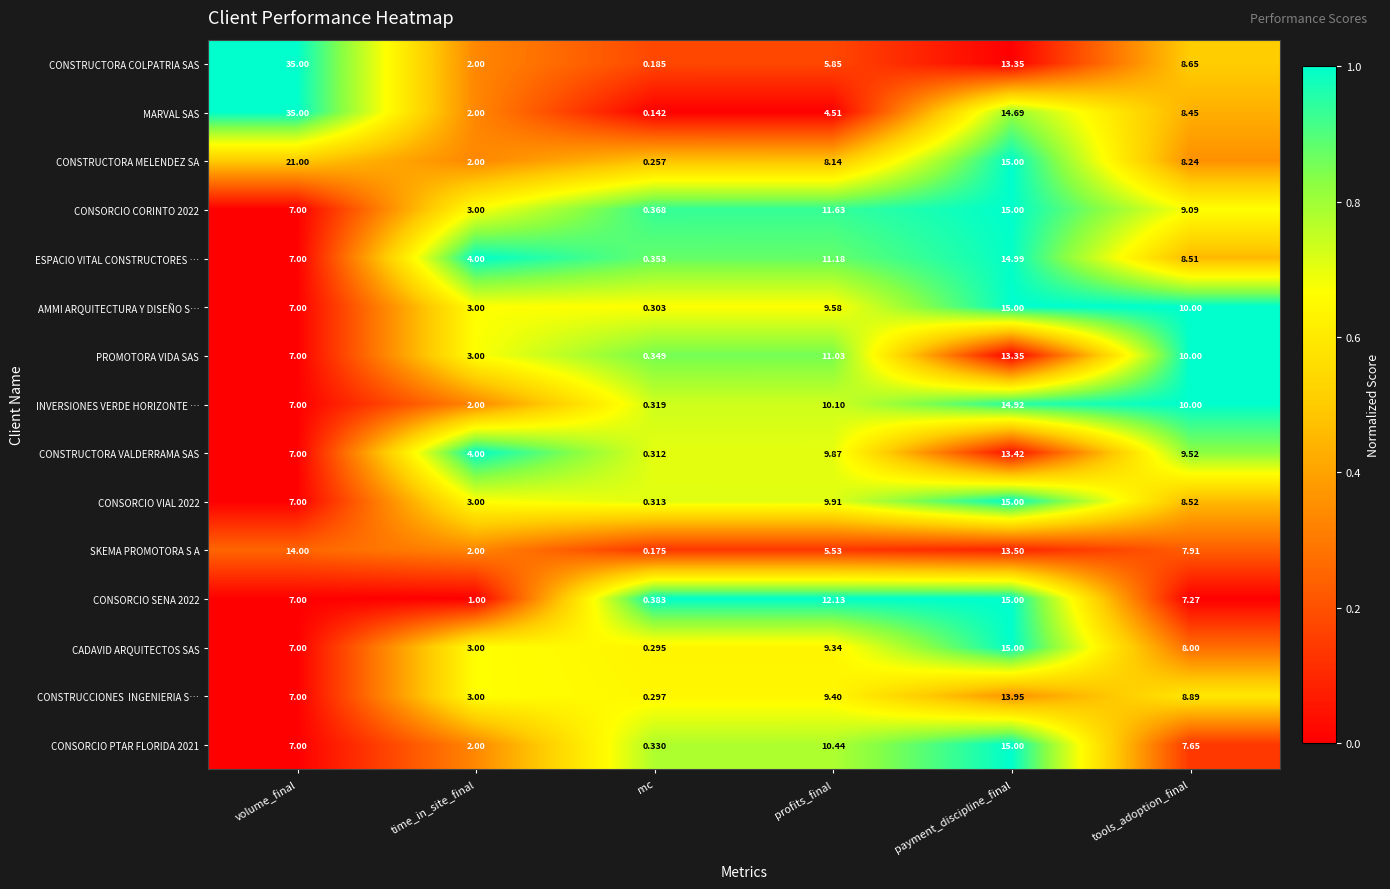

Which category has the lowest value in the CONSTRUCTORA COLPATRIA SAS series?

mc